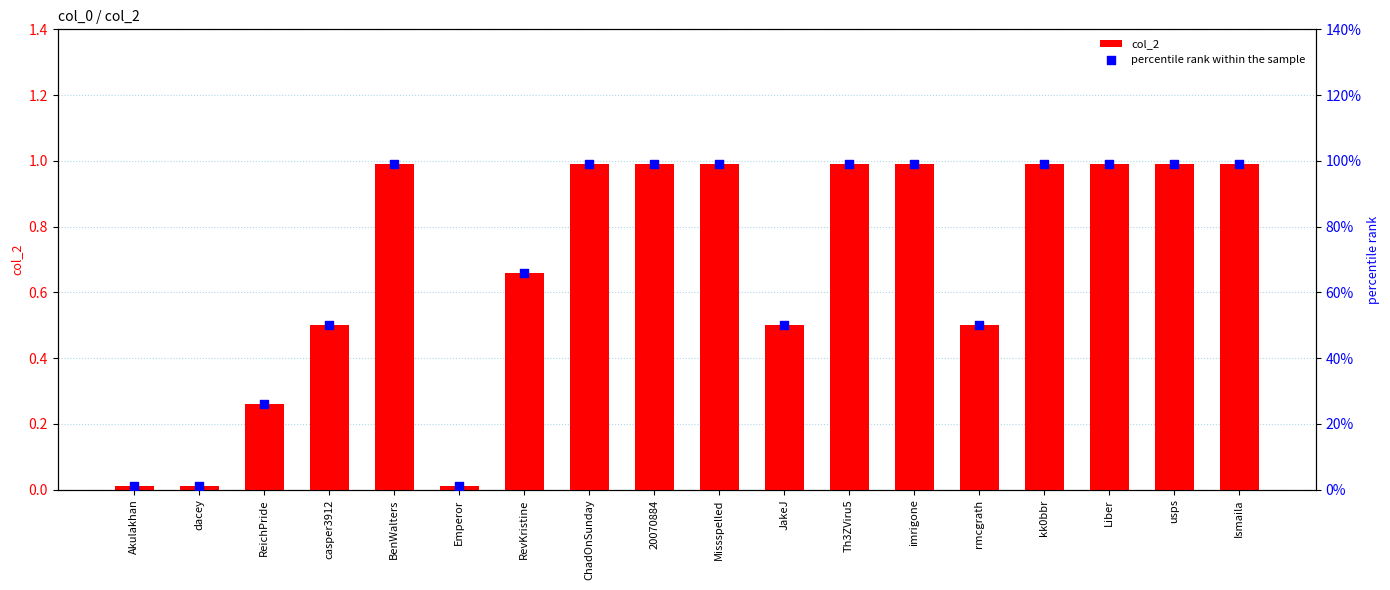

Which series reaches the maximum Y coordinate?

percentile rank within the sample